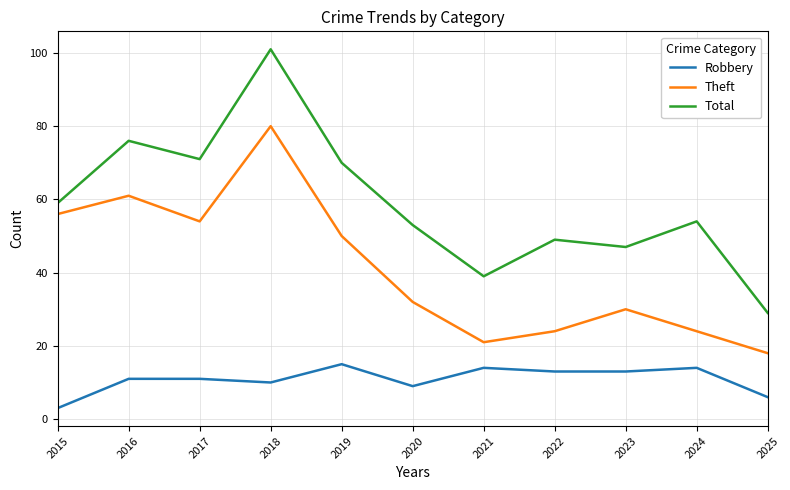

The Theft series shows 61 at 2016. True or false?

True